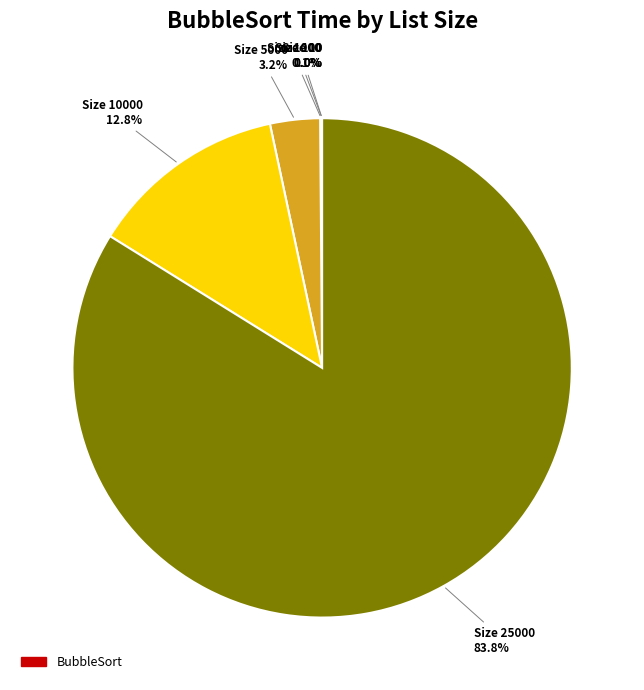

Is there any slice that represents more than half of the pie?

Yes